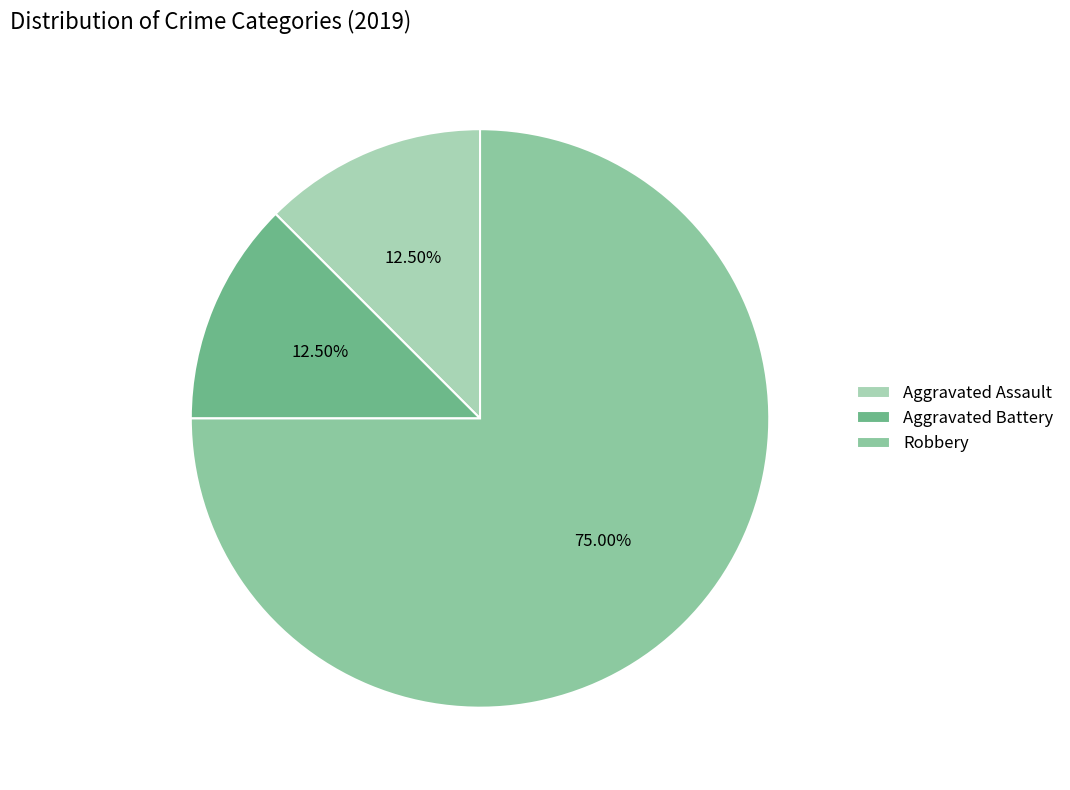

Count the number of slices in the pie.

3